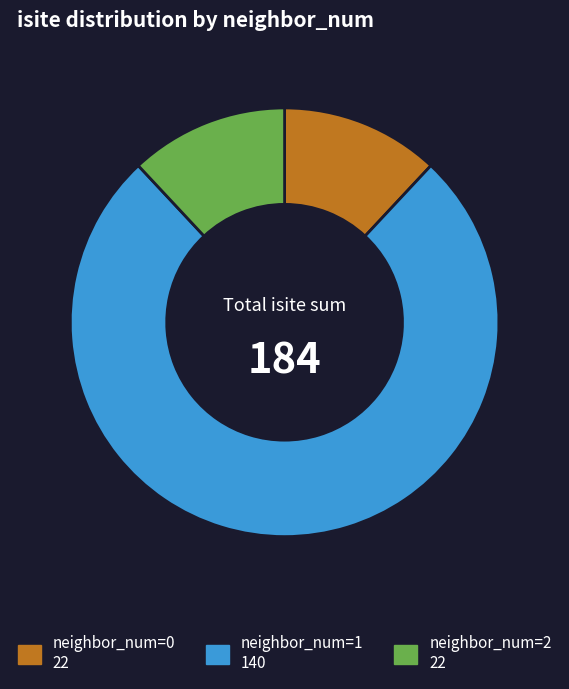

Is there any slice that represents more than half of the pie?

Yes